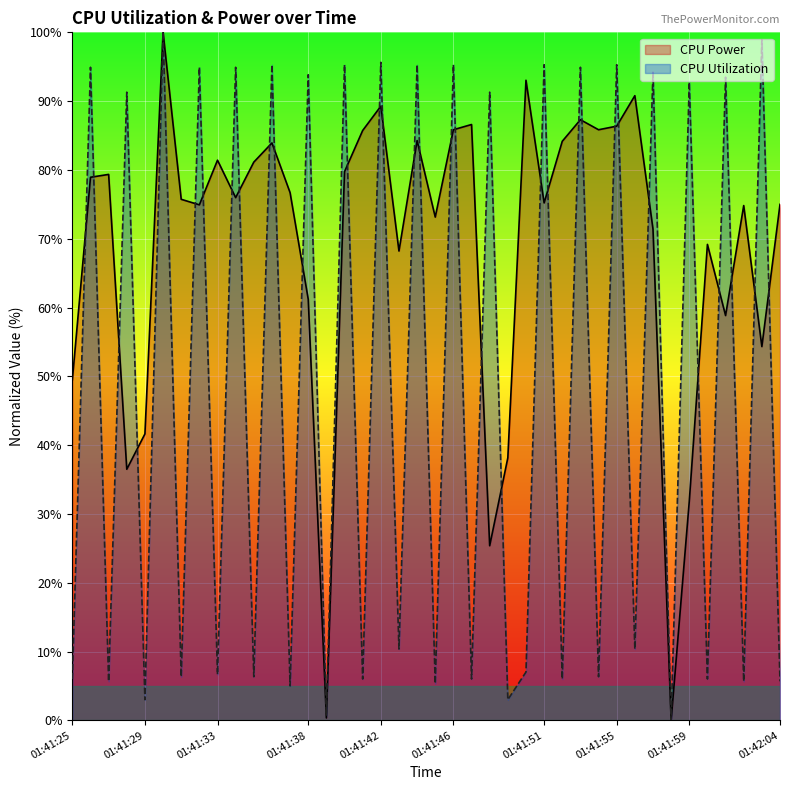

What is the difference between the CPU Utilization values at 01:41:54 and 01:41:32?

88.6